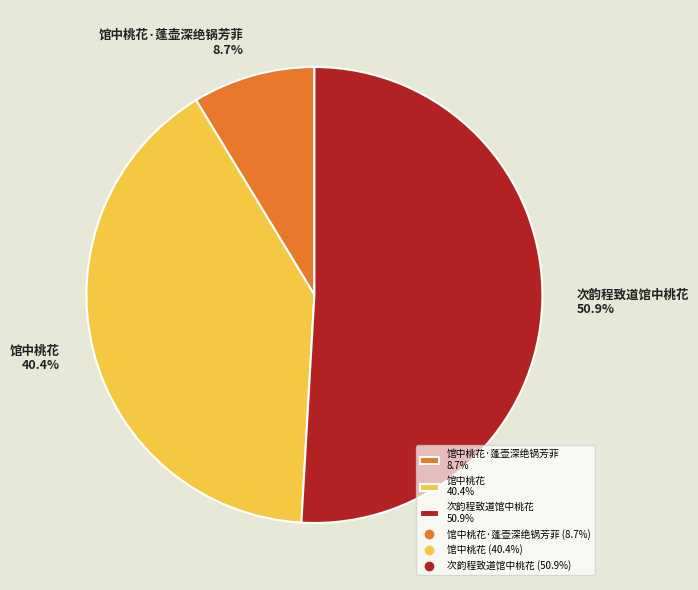

Does 馆中桃花 40.4% represent more than half of the total?

No